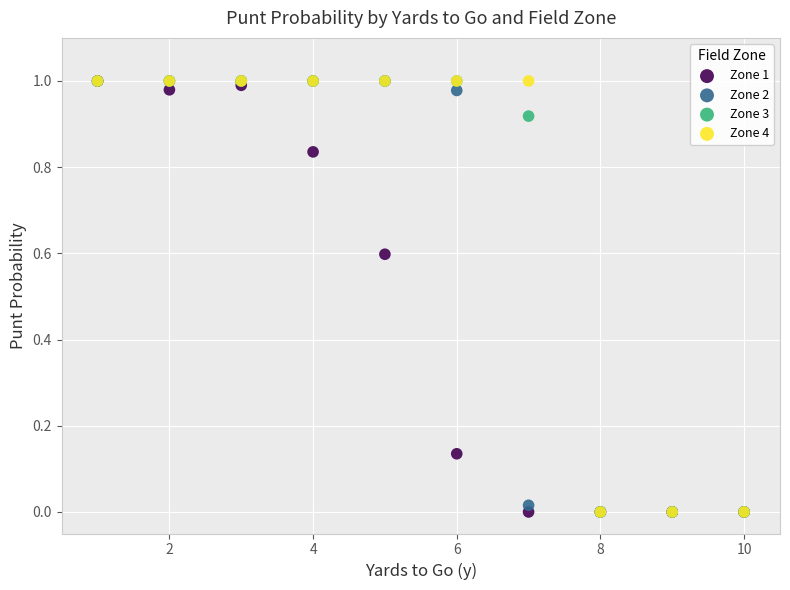

What are all the series names shown in the legend?

Zone 1, Zone 2, Zone 3, Zone 4